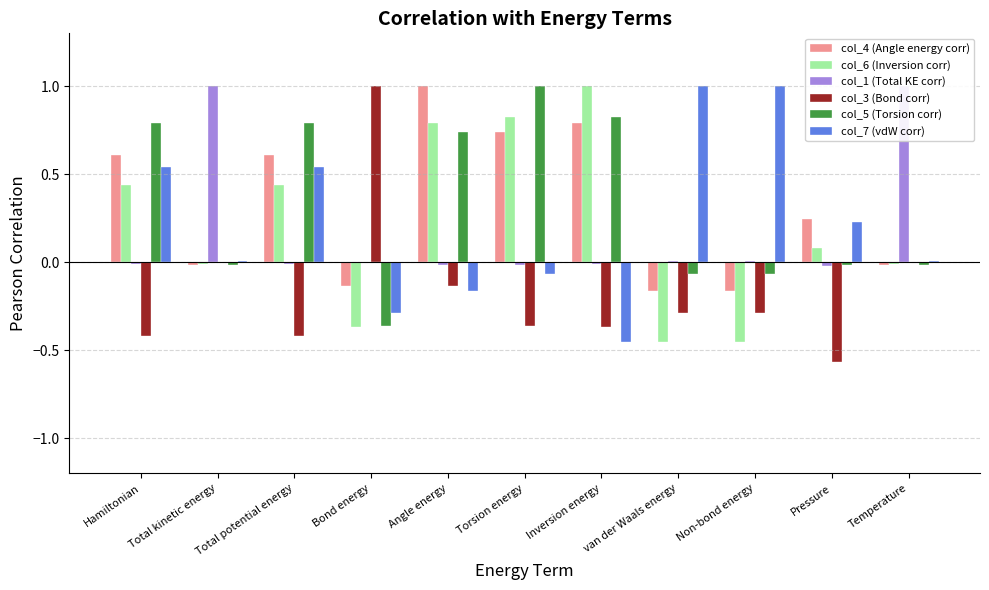

Are the bars grouped side by side (vs. stacked)?

Yes